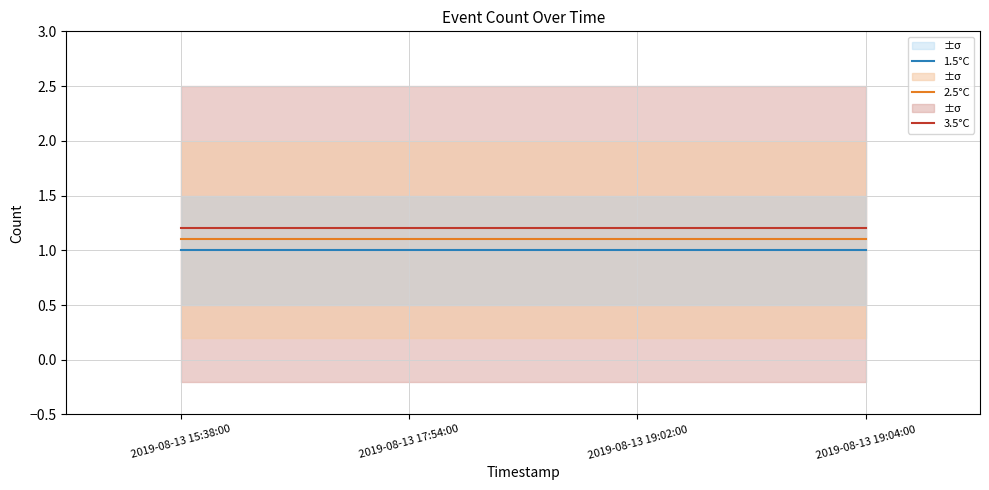

What is the sum of all 2.5°C values?

4.4